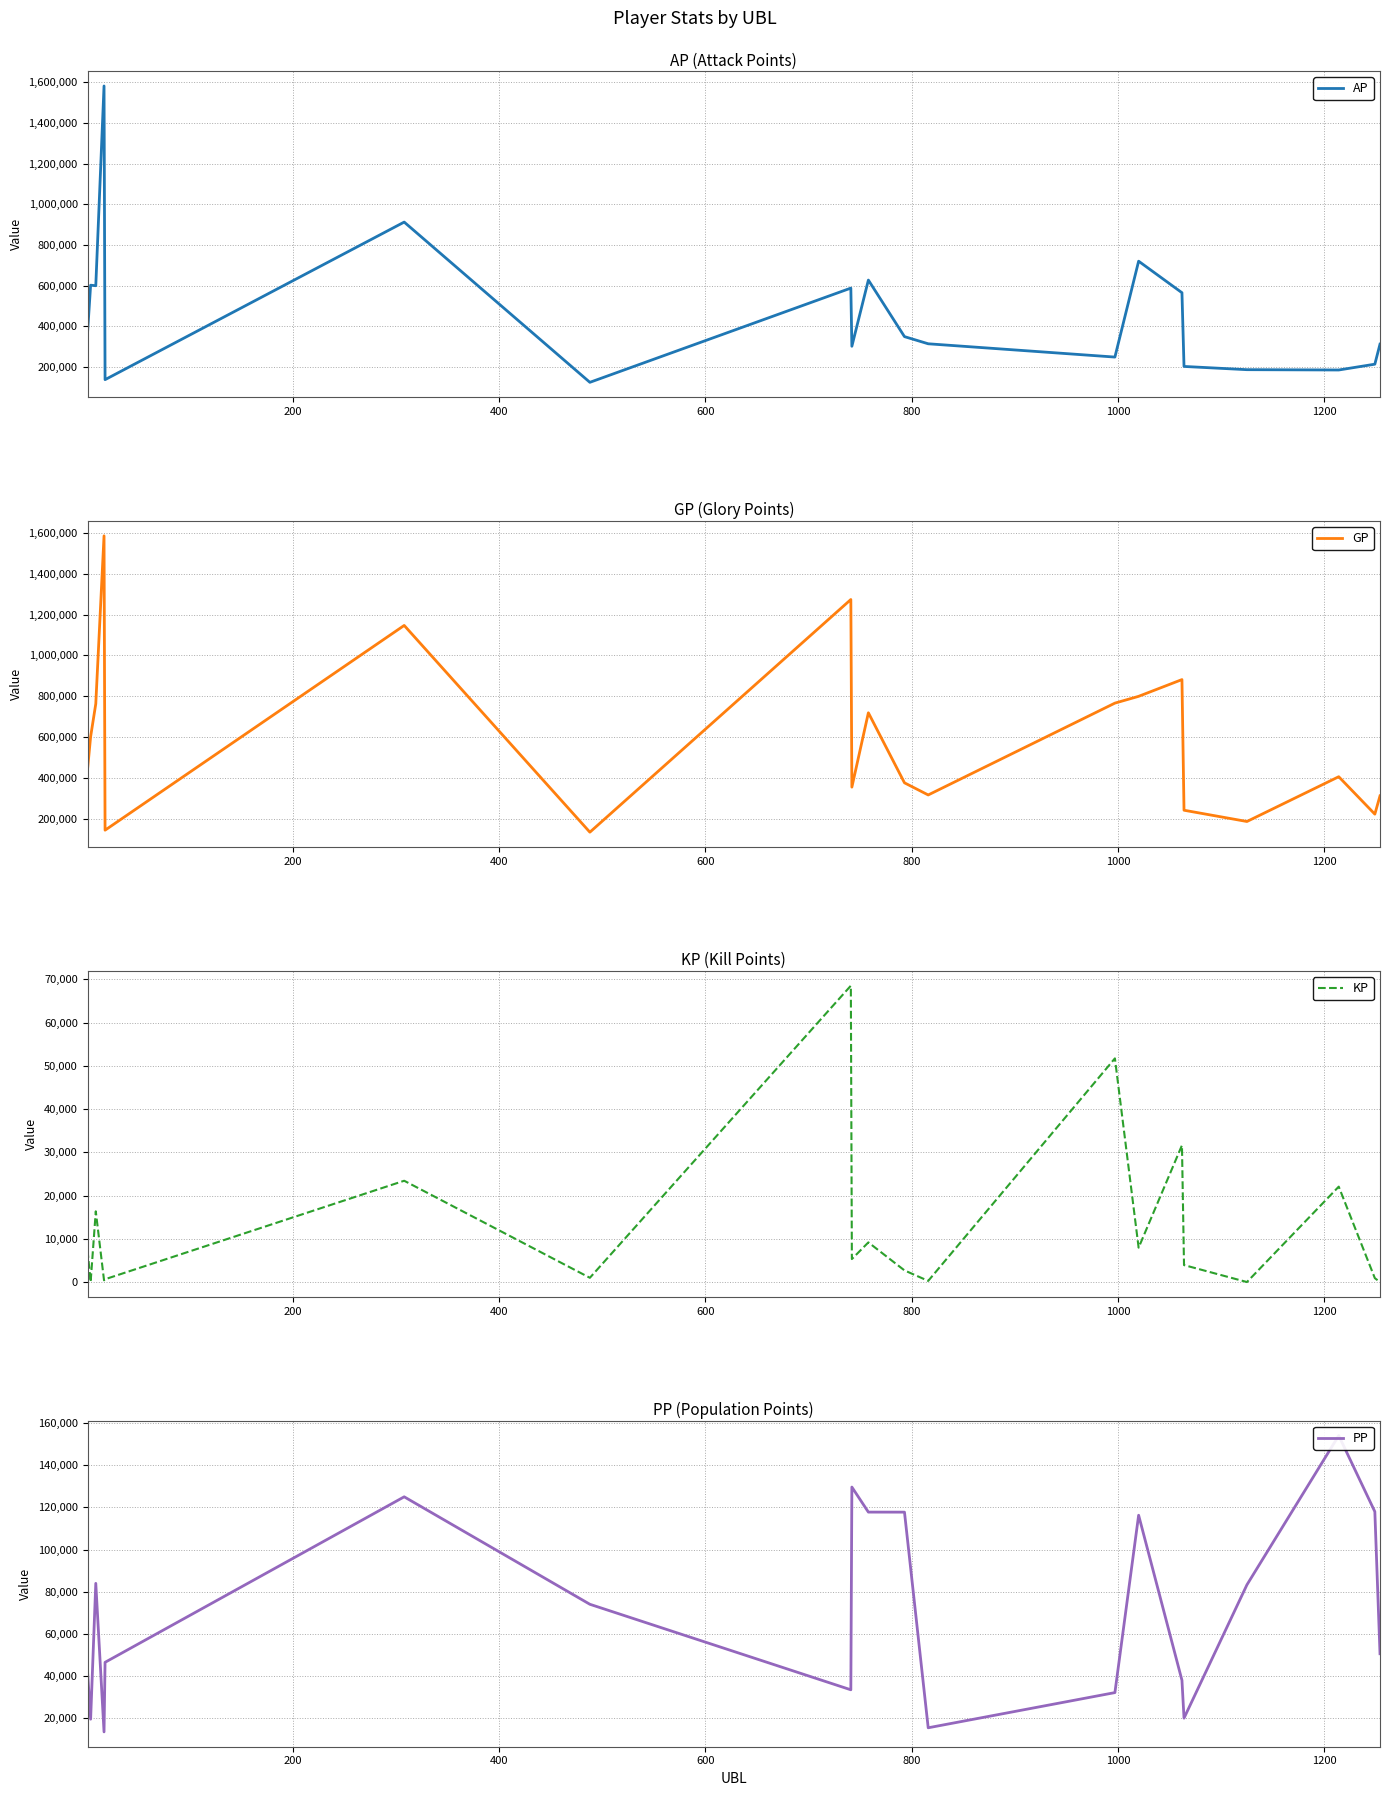

How many data points in GP are less than 441789?

10